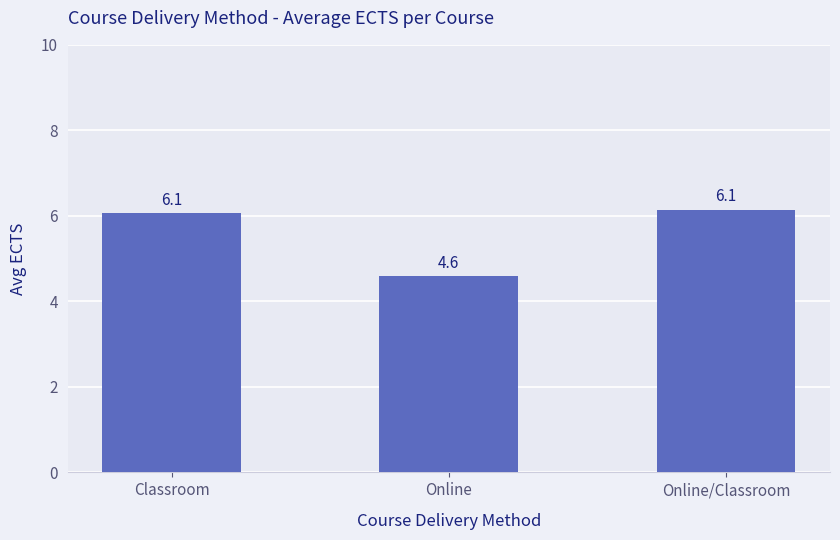

What is the value of the 3rd bar from the left?

6.1